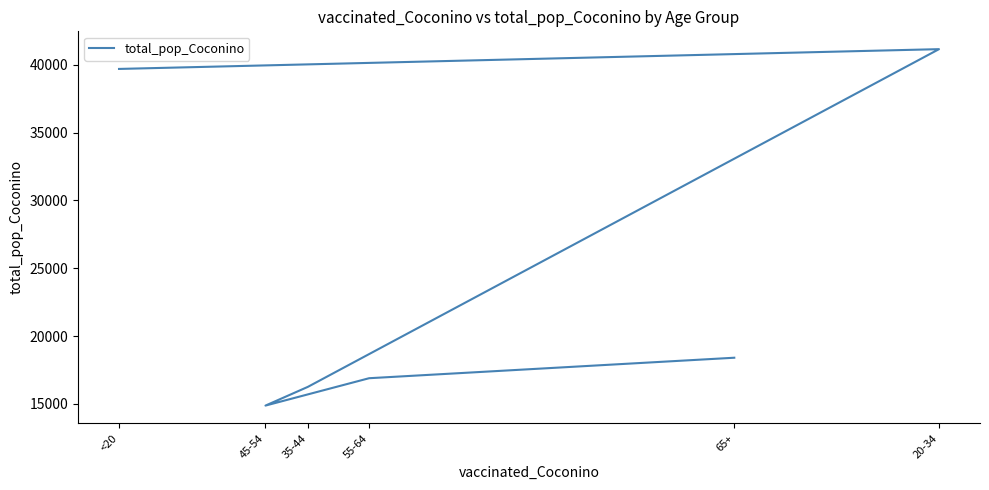

At which label does the data first exceed 18408?

<20